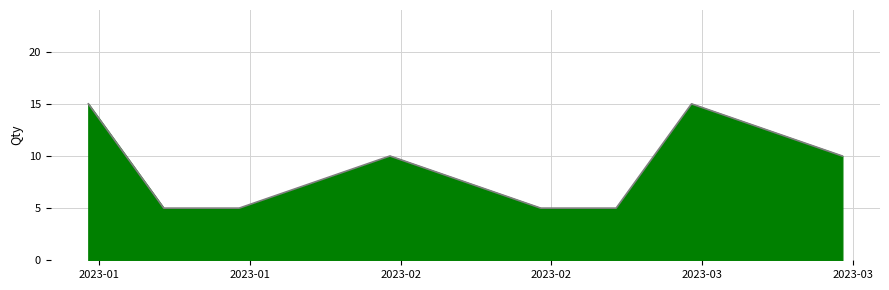

What is the maximum value shown in the chart?

15